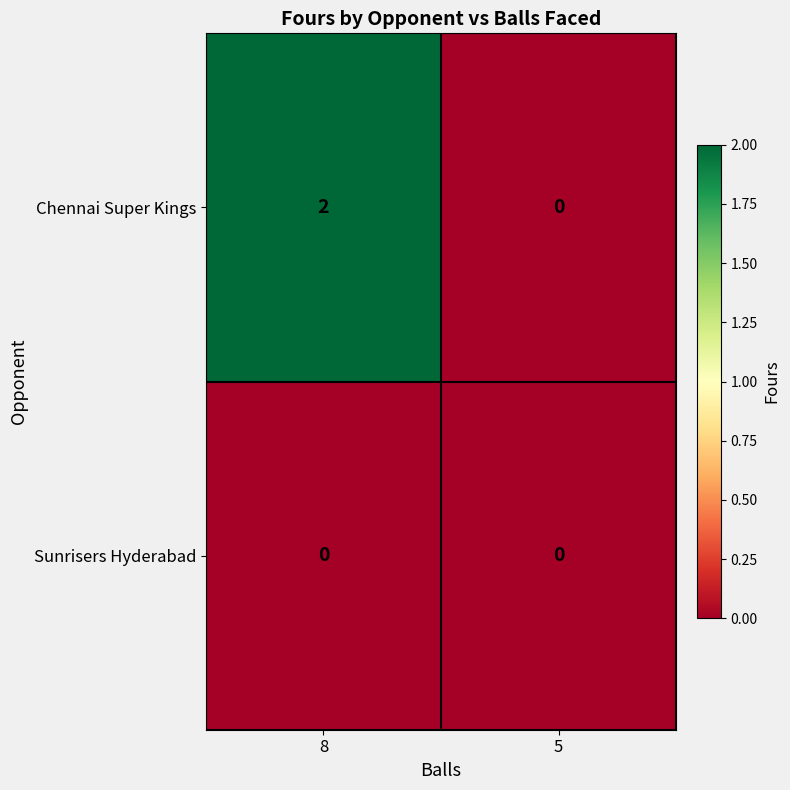

Reading left to right, extract all data points from this chart.

Chennai Super Kings: 8=2	5=0
Sunrisers Hyderabad: 8=0	5=0